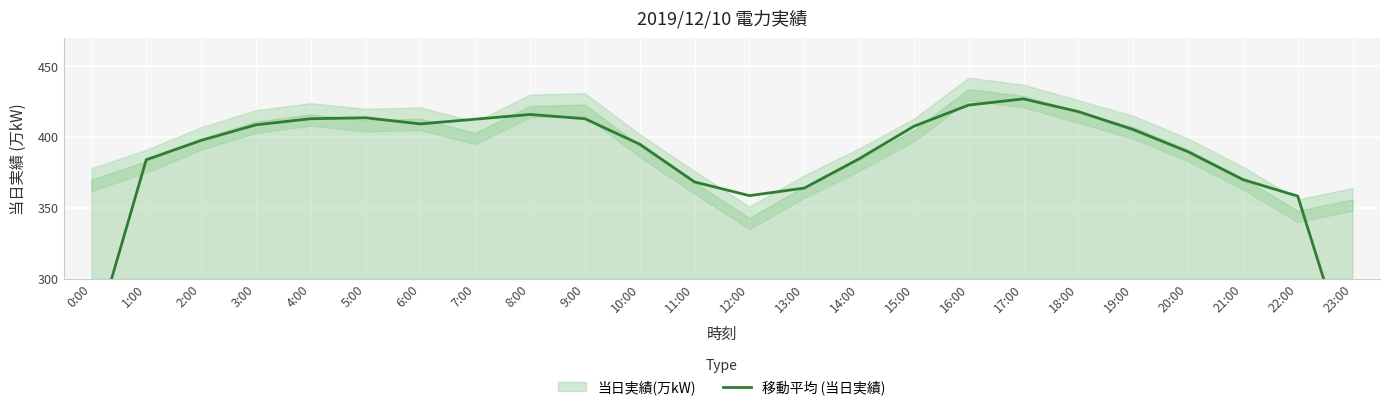

Reading left to right, extract all data points from this chart.

0:00=251.0	1:00=384.0	2:00=397.7	3:00=408.7	4:00=413.0	5:00=413.7	6:00=409.3	7:00=412.7	8:00=416.0	9:00=413.0	10:00=395.0	11:00=368.3	12:00=358.7	13:00=364.0	14:00=384.7	15:00=407.7	16:00=422.7	17:00=427.0	18:00=418.0	19:00=405.3	20:00=389.7	21:00=370.0	22:00=358.3	23:00=234.7